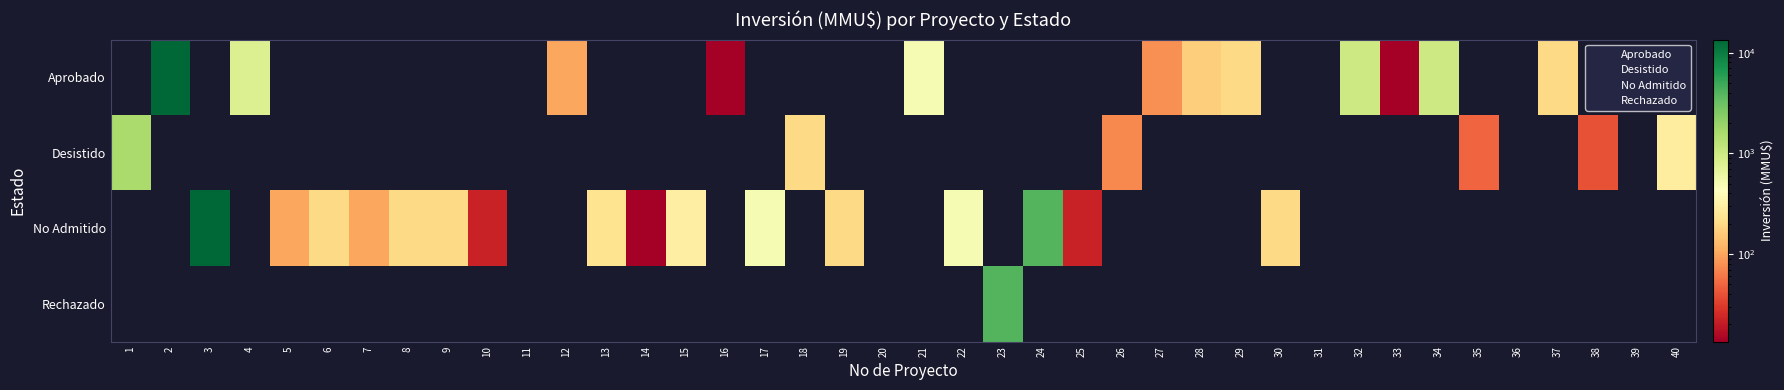

Reading left to right, list all the values displayed in this chart.

Aprobado: 1=0	2=13500	3=0	4=790	5=0	6=0	7=0	8=0	9=0	10=0	11=0	12=100	13=0	14=0	15=0	16=1	17=0	18=0	19=0	20=0	21=500	22=0	23=0	24=0	25=0	26=0	27=80	28=170	29=200	30=0	31=0	32=990	33=1	34=1000	35=0	36=0	37=200	38=0	39=0	40=0
Desistido: 1=1582	2=0	3=0	4=0	5=0	6=0	7=0	8=0	9=0	10=0	11=0	12=0	13=0	14=0	15=0	16=0	17=0	18=200	19=0	20=0	21=0	22=0	23=0	24=0	25=0	26=72	27=0	28=0	29=0	30=0	31=0	32=0	33=0	34=0	35=50	36=0	37=0	38=40	39=0	40=280
No Admitido: 1=0	2=0	3=13500	4=0	5=100	6=200	7=100	8=200	9=200	10=22	11=0	12=0	13=234	14=10	15=300	16=0	17=500	18=0	19=200	20=0	21=0	22=500	23=0	24=4000	25=22	26=0	27=0	28=0	29=0	30=200	31=0	32=0	33=0	34=0	35=0	36=0	37=0	38=0	39=0	40=0
Rechazado: 1=0	2=0	3=0	4=0	5=0	6=0	7=0	8=0	9=0	10=0	11=0	12=0	13=0	14=0	15=0	16=0	17=0	18=0	19=0	20=0	21=0	22=0	23=4000	24=0	25=0	26=0	27=0	28=0	29=0	30=0	31=0	32=0	33=0	34=0	35=0	36=0	37=0	38=0	39=0	40=0